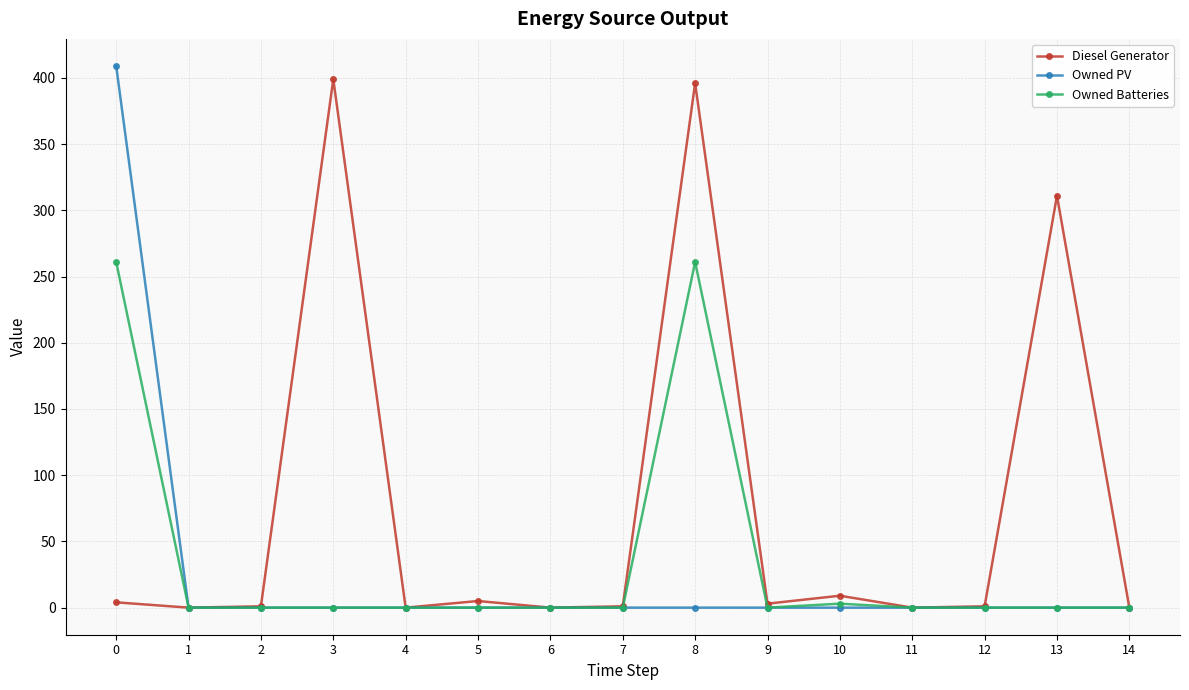

Where is Diesel Generator nearest to the value 199?

13